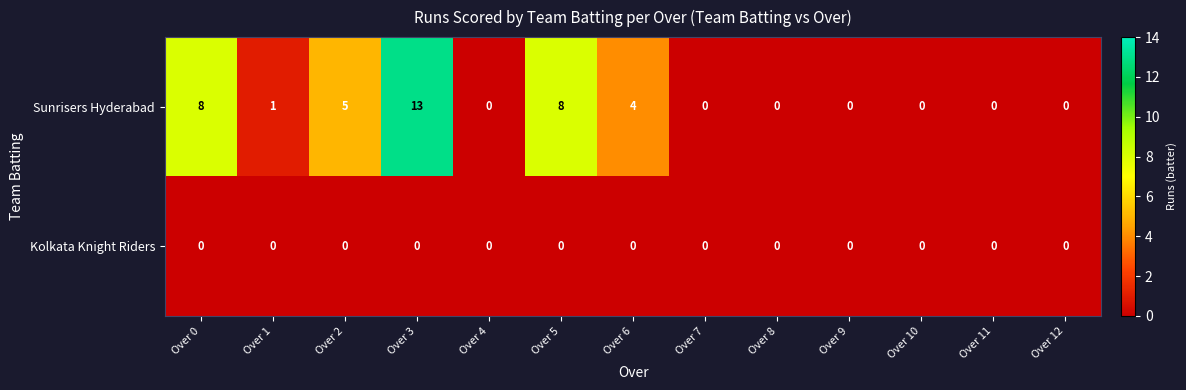

Between Over 6 and Over 12, which series saw the biggest shift?

Sunrisers Hyderabad